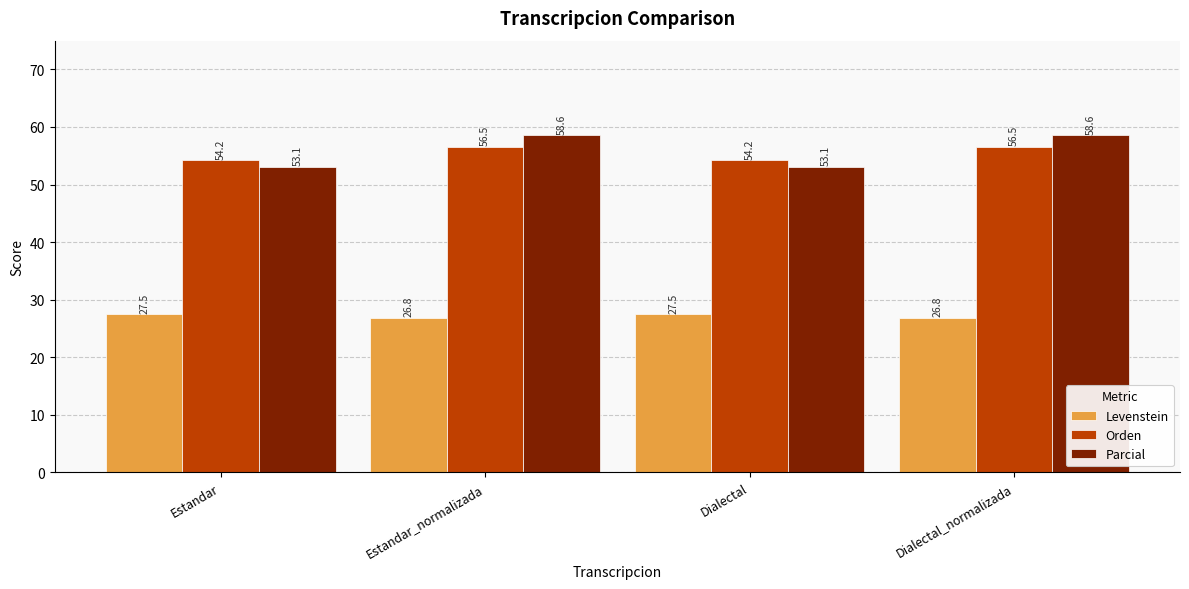

At how many categories does at least one series exceed 42?

4